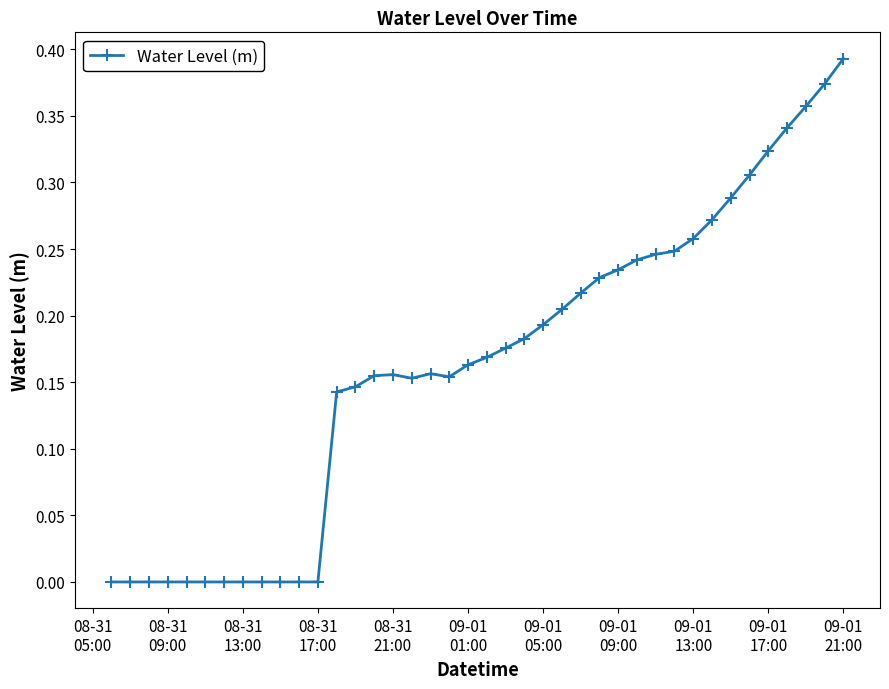

What is the sum of all values?

6.5